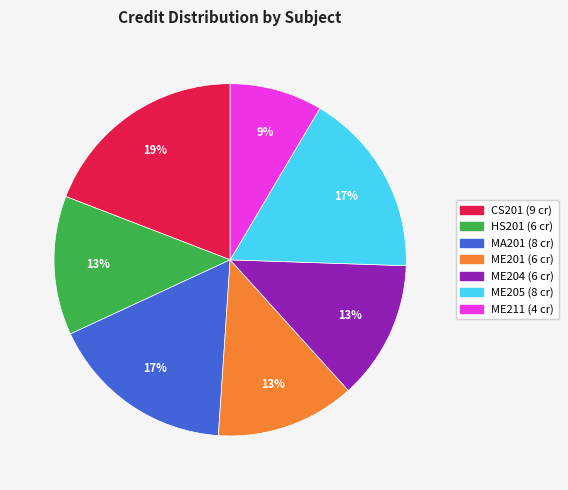

To the nearest percent, what percentage of the pie is MA201?

17%